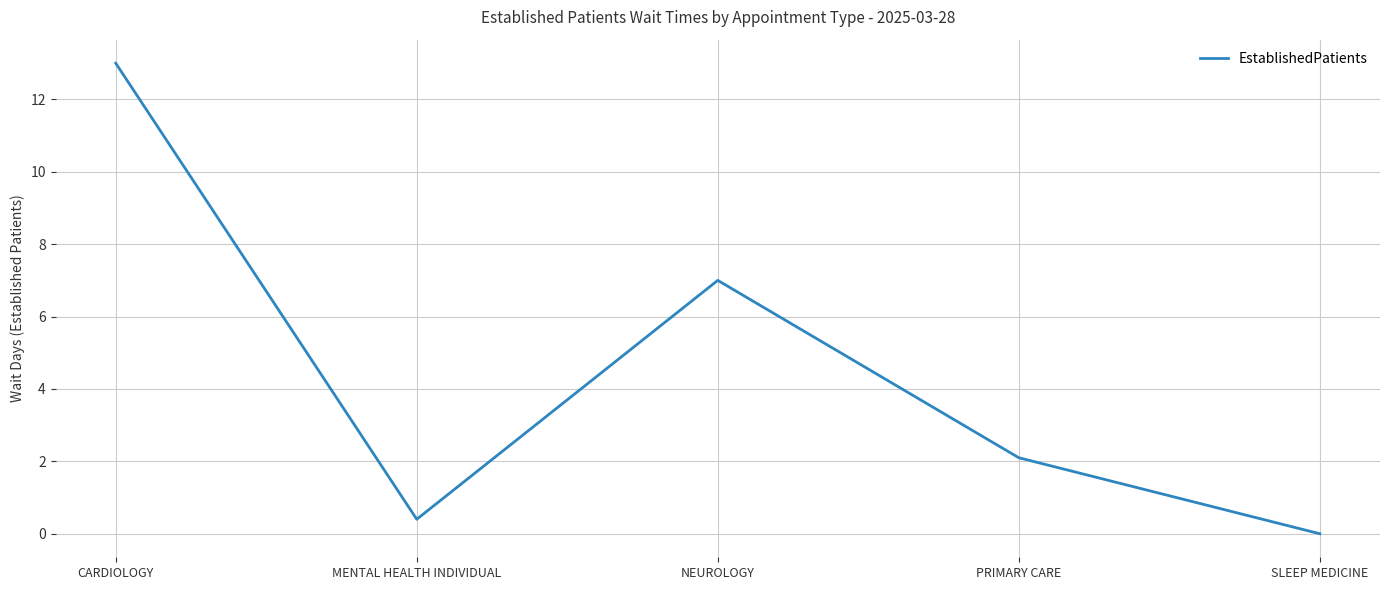

What is the sum of the values at SLEEP MEDICINE and CARDIOLOGY?

13.0